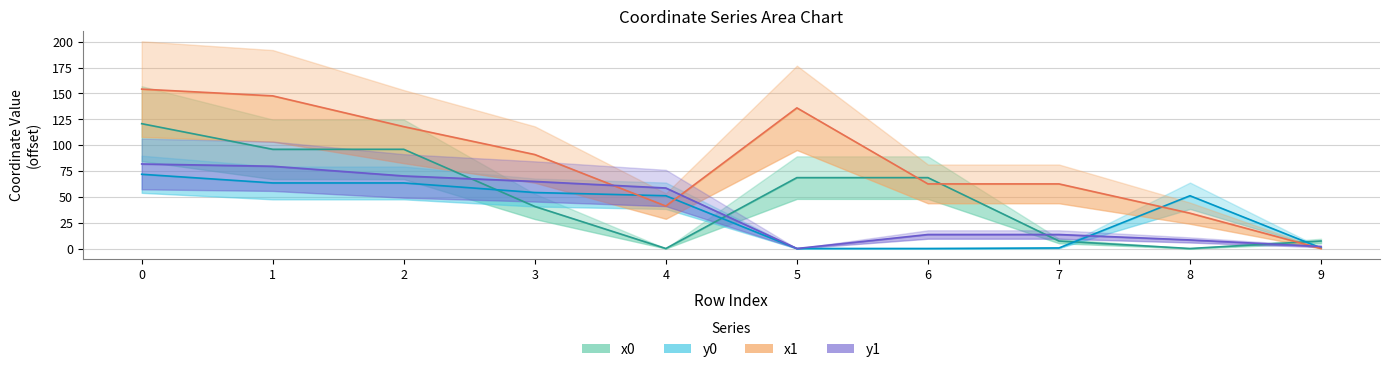

How many data points in x0 are less than 68?

5